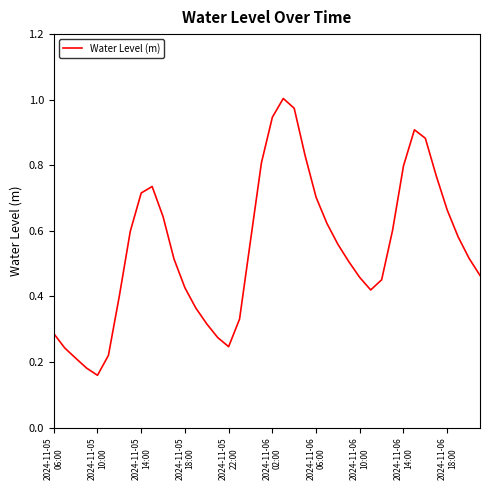

How many lines are shown in the chart?

1